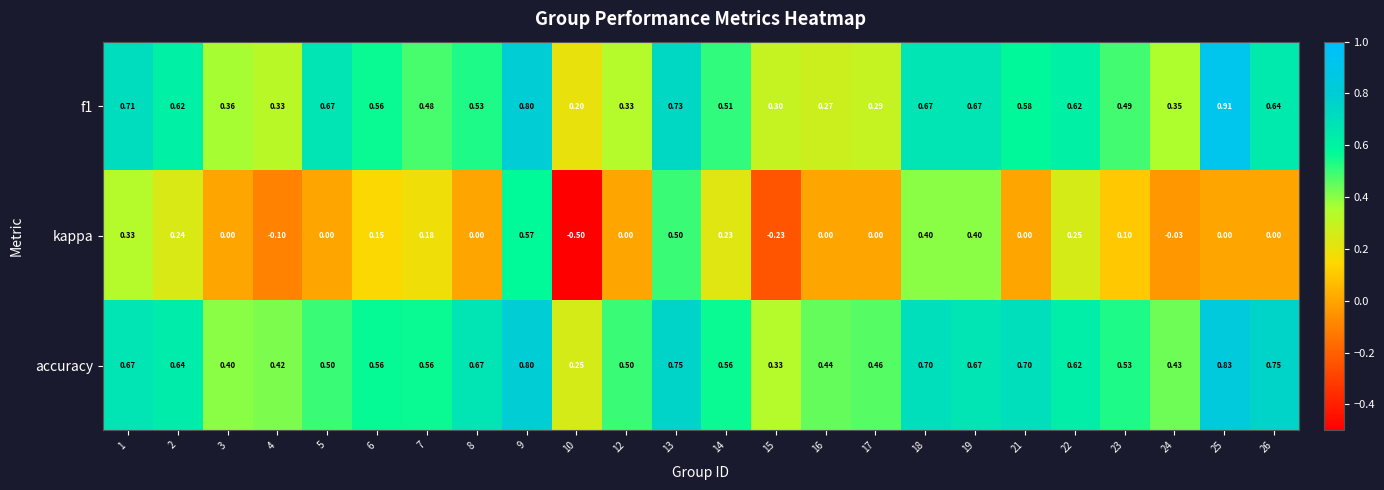

How many series are shown in this chart?

3